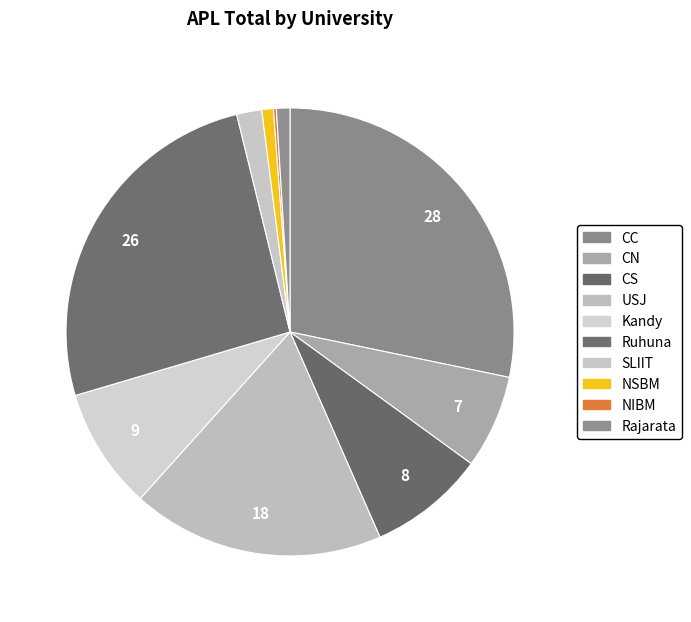

True or false: CC accounts for 14% of the total.

False